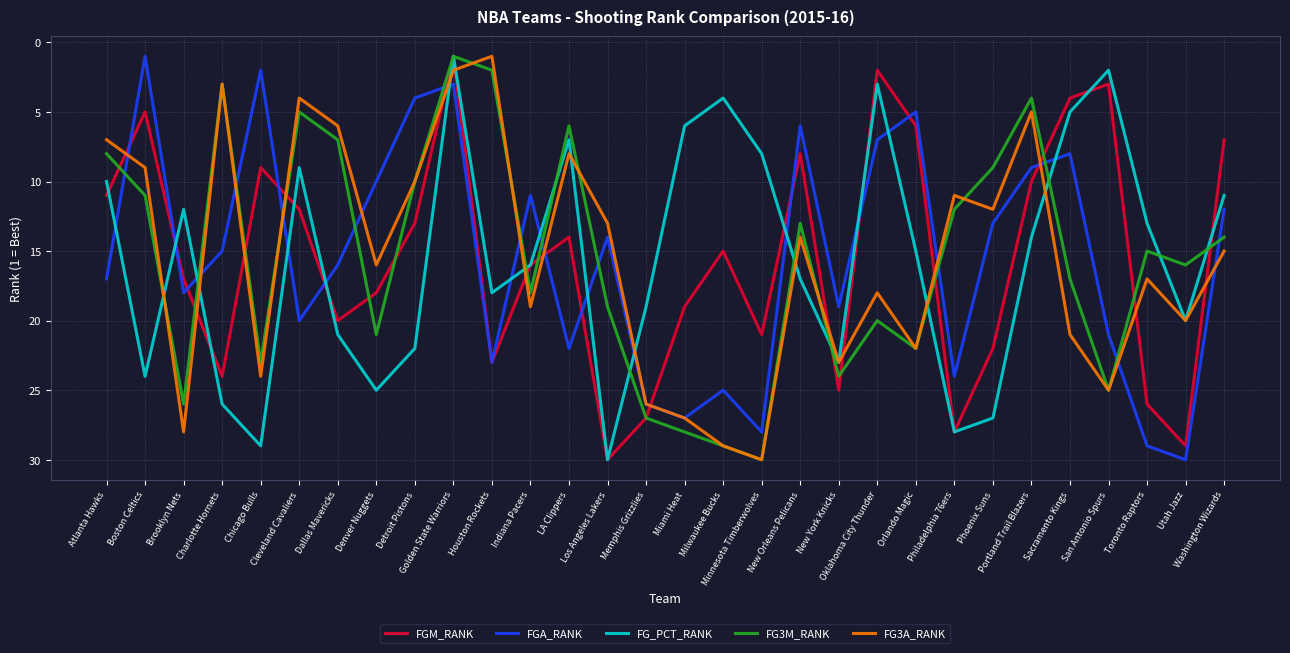

What is the approximate value of FGM_RANK at Houston Rockets, to the nearest 10?

20